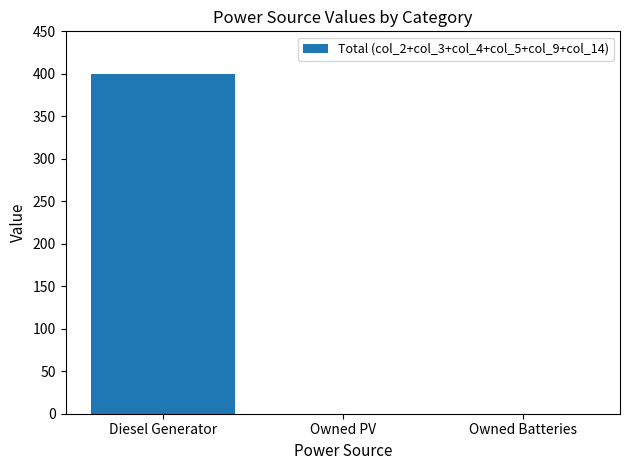

True or false: the data shows 0 at Owned Batteries.

True